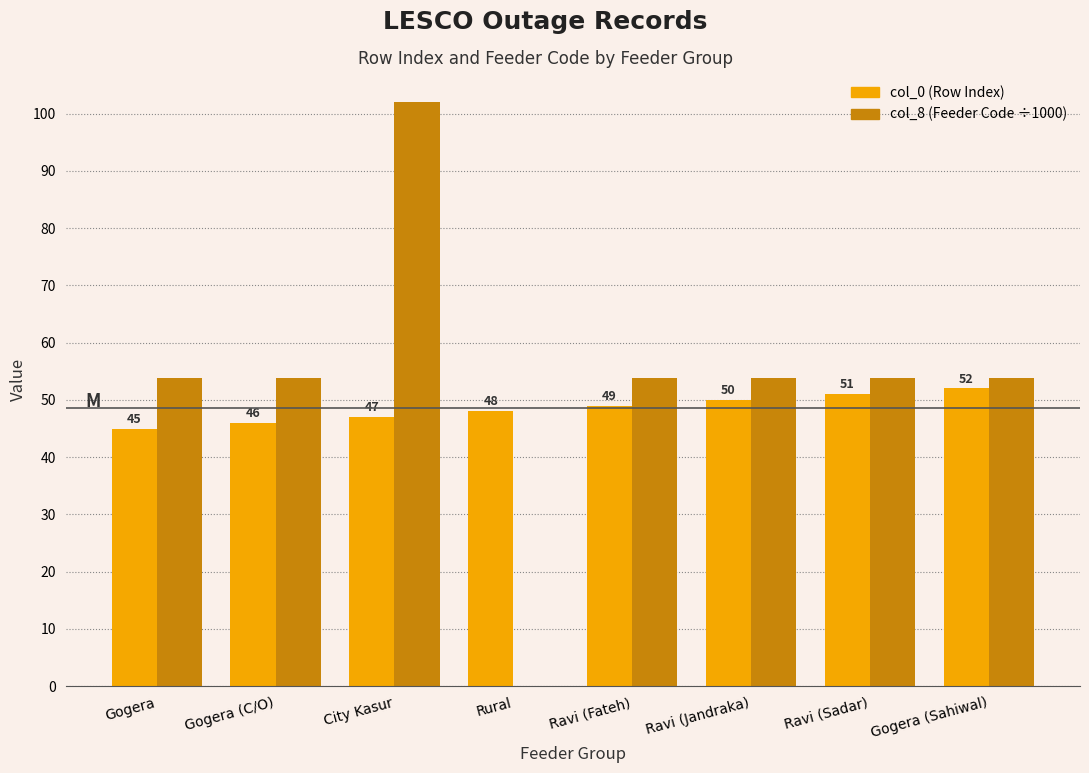

At which category is the sum across all series the highest?

City Kasur